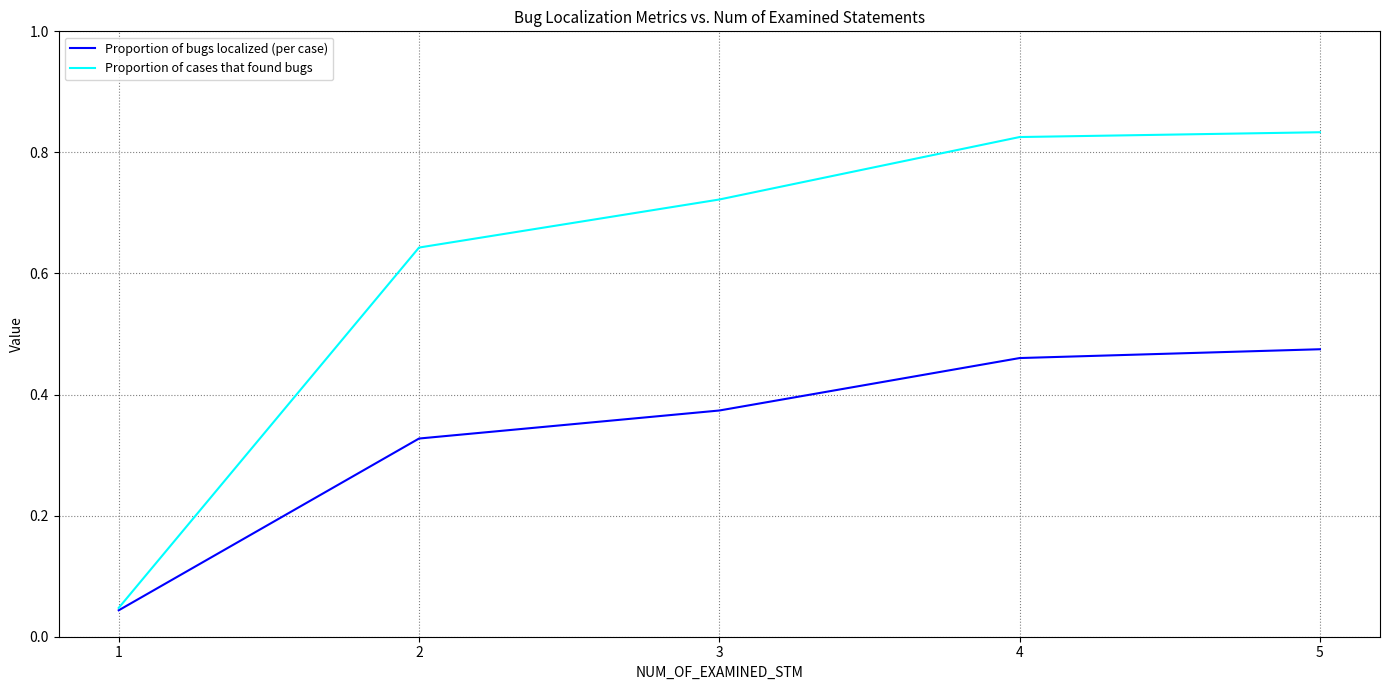

The value of Proportion of bugs localized (per case) at 5 is 0.1. True or false?

False